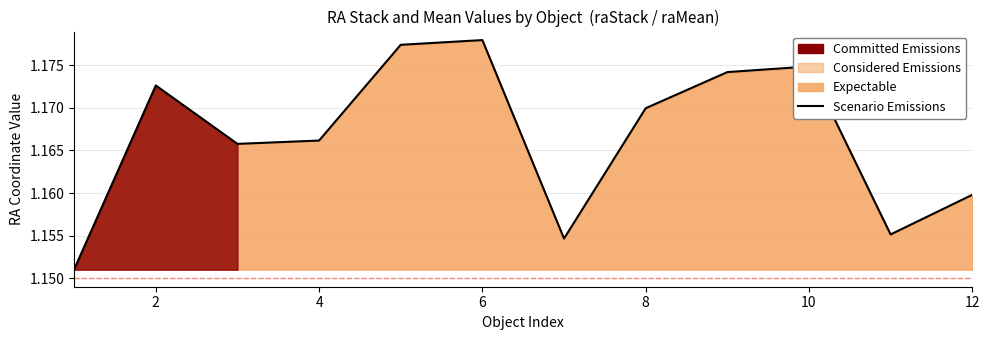

The value at 8 is 1.2. True or false?

True